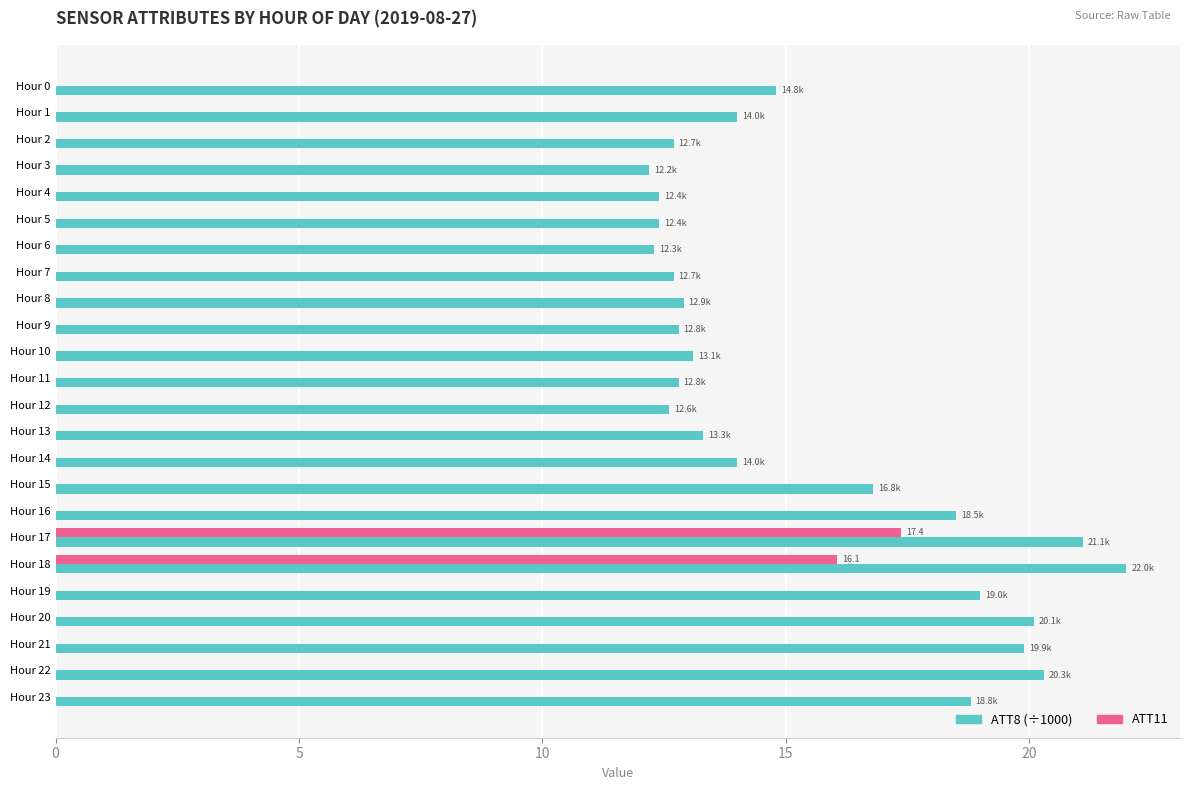

Count the number of categories in the chart.

24